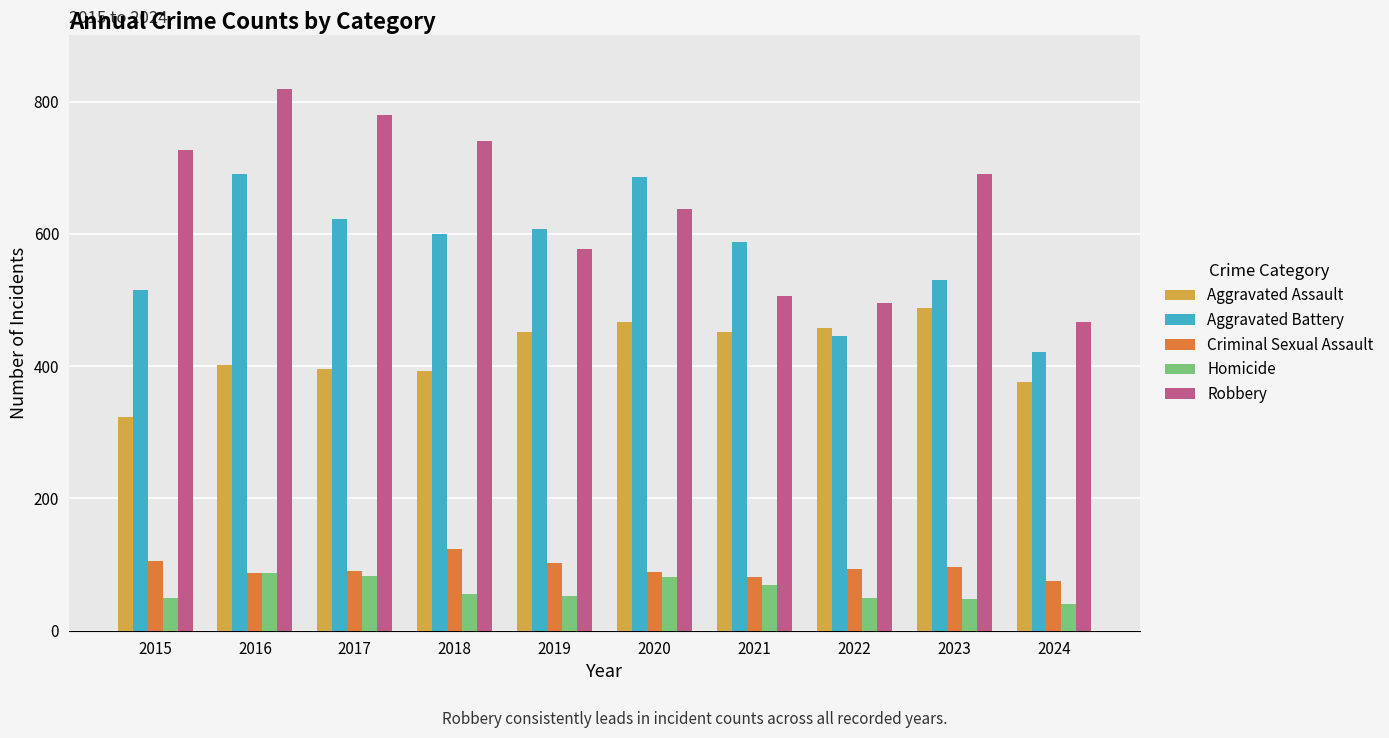

What is the total value across all series at 2021?

1695